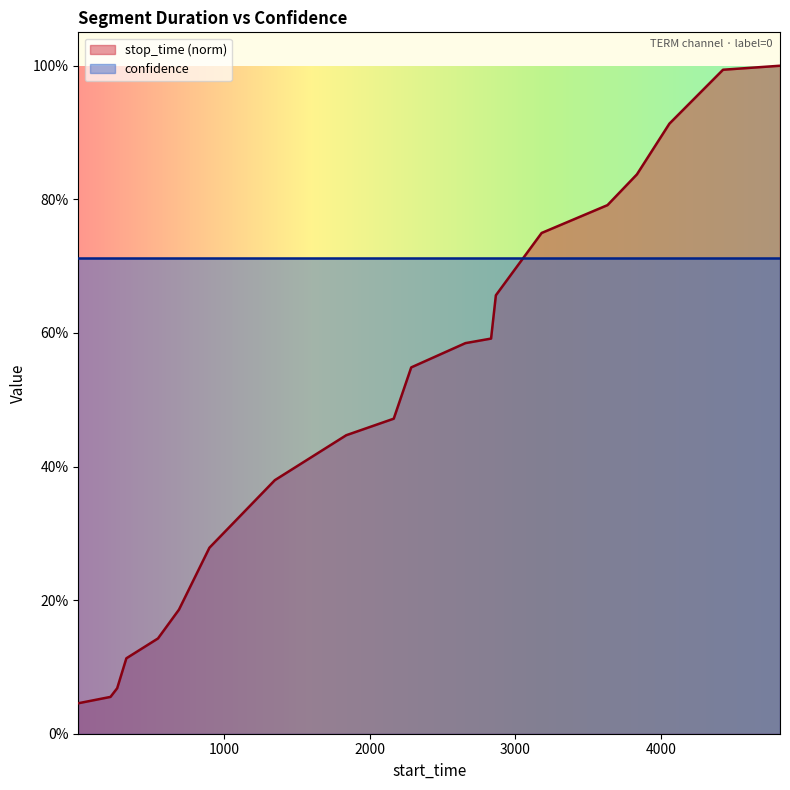

Which has a higher value, 1840 or 3181?

3181